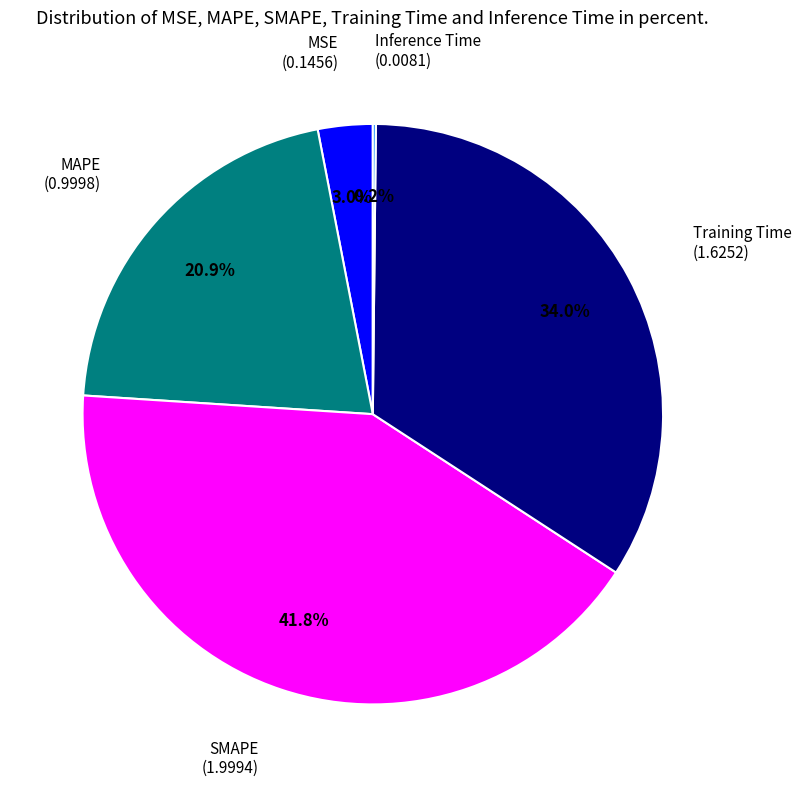

Is there a majority slice in this chart?

No